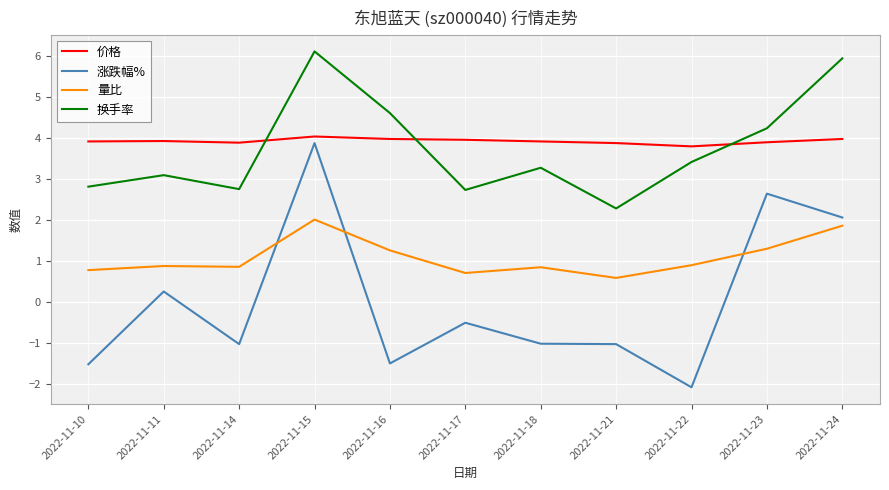

True or false: 涨跌幅% and 换手率 intersect in this chart.

False